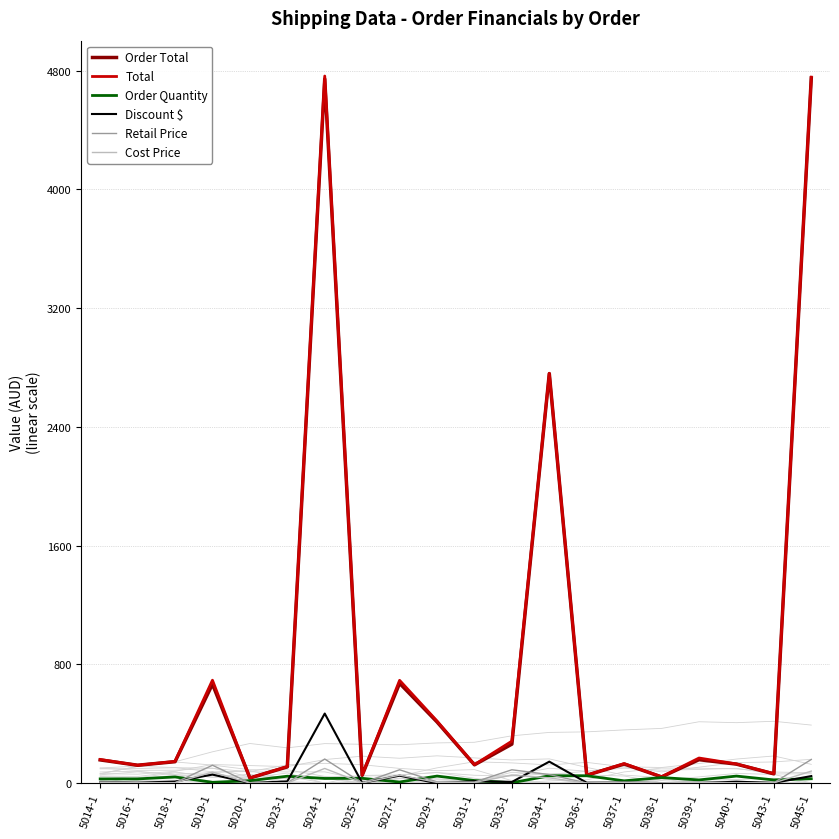

At 5038-1, list the series in order from largest to smallest.

Total, Order Total, Order Quantity, Retail Price, Discount $, Cost Price